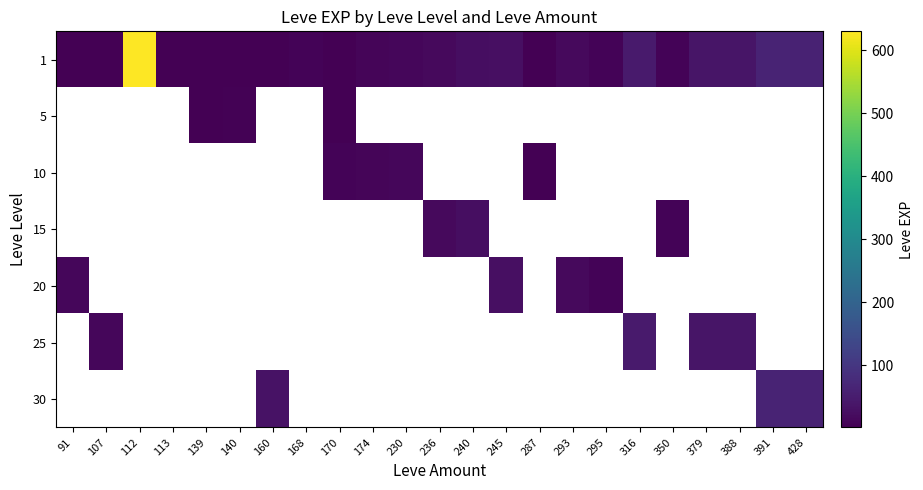

How many values in 25 are above zero?

4